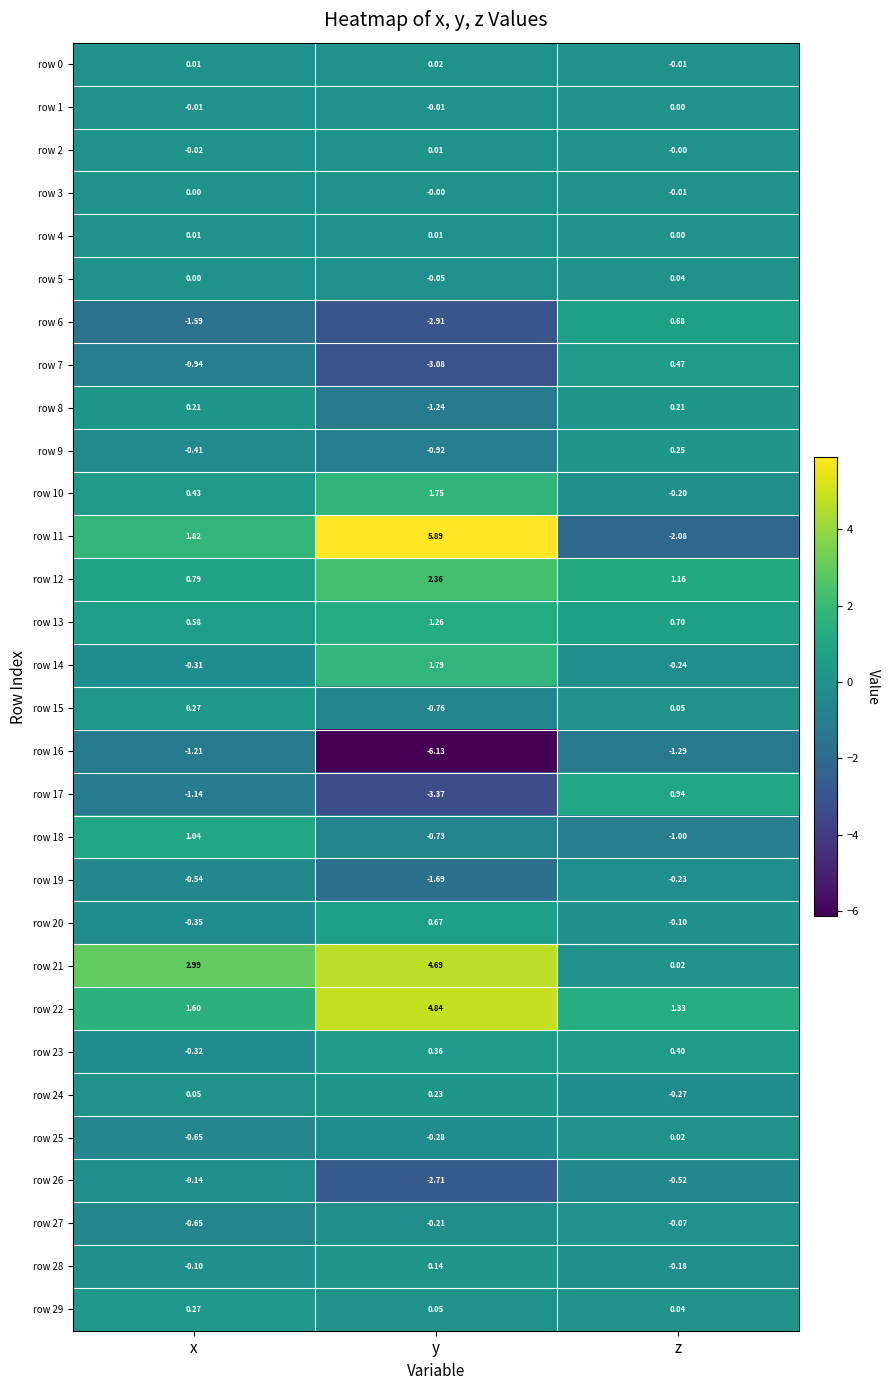

Which category has the highest value across all series?

y